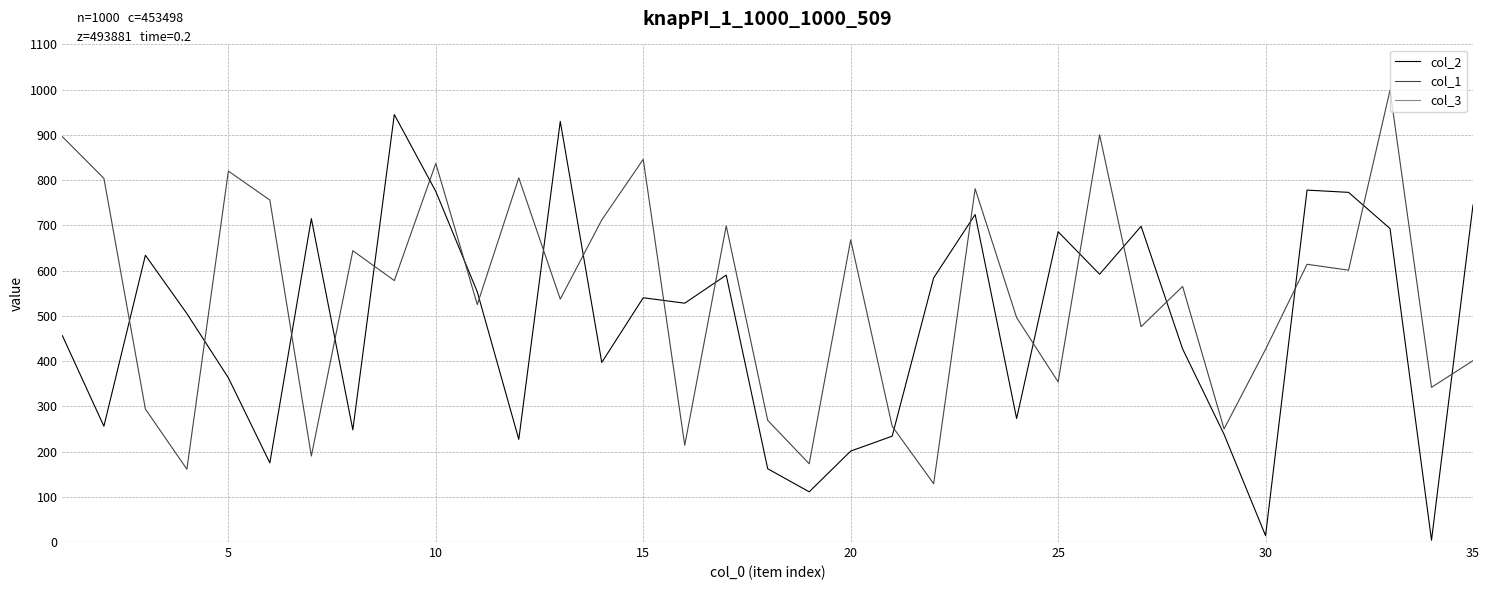

What is the sum of all col_1 values?

19018